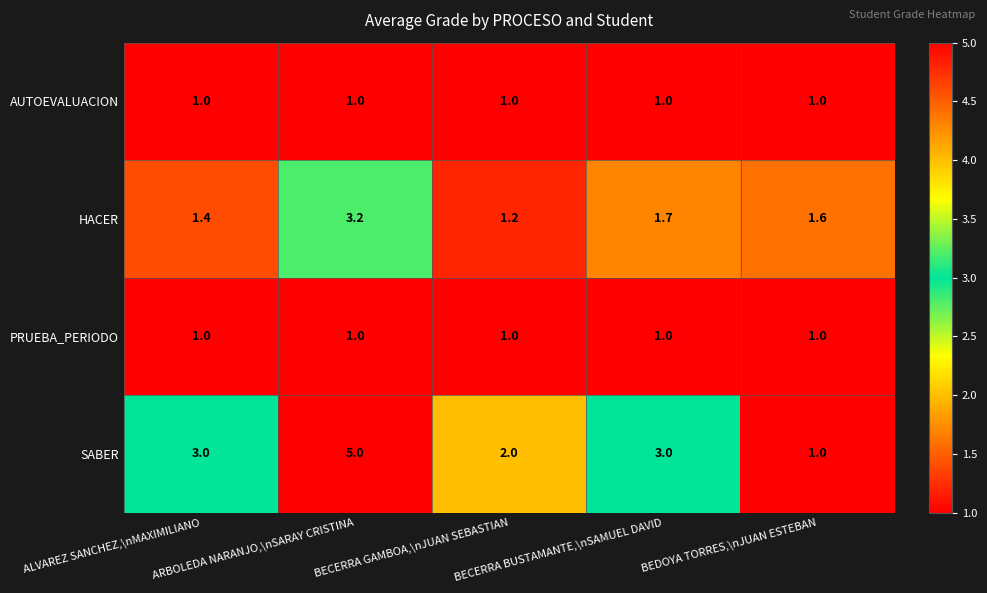

The value of SABER at ALVAREZ SANCHEZ,\nMAXIMILIANO is 4.6. True or false?

False